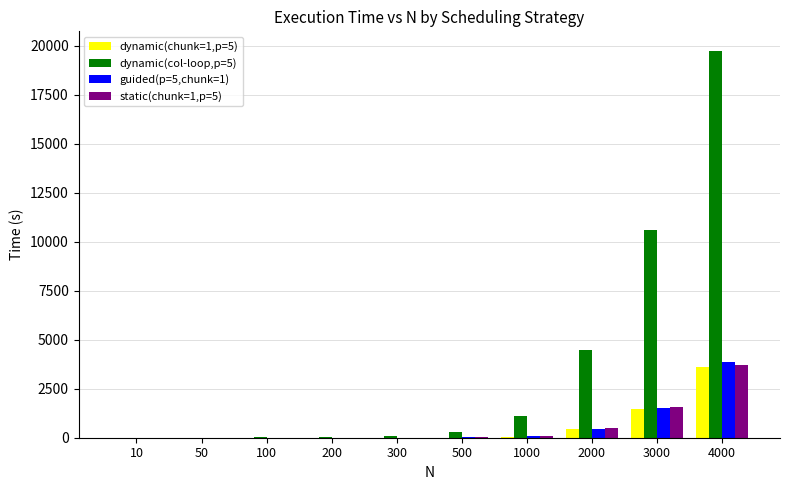

What are all the series names shown in the legend?

dynamic(chunk=1,p=5), dynamic(col-loop,p=5), guided(p=5,chunk=1), static(chunk=1,p=5)